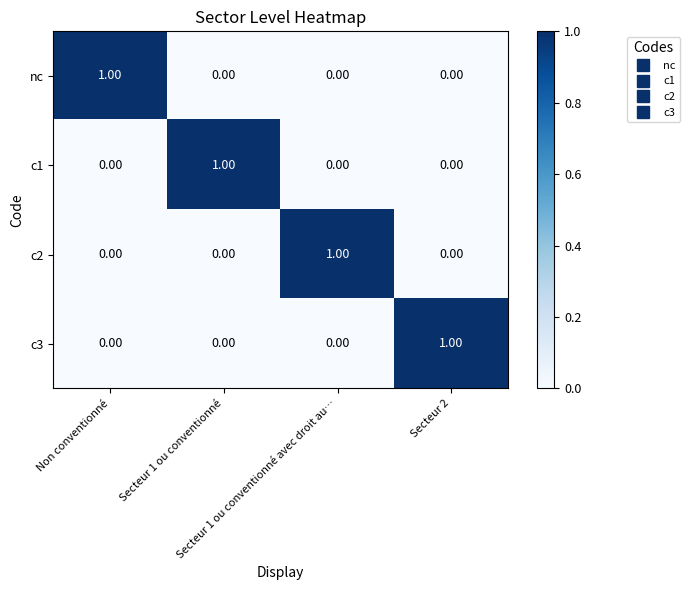

At how many categories does at least one series exceed 0?

4